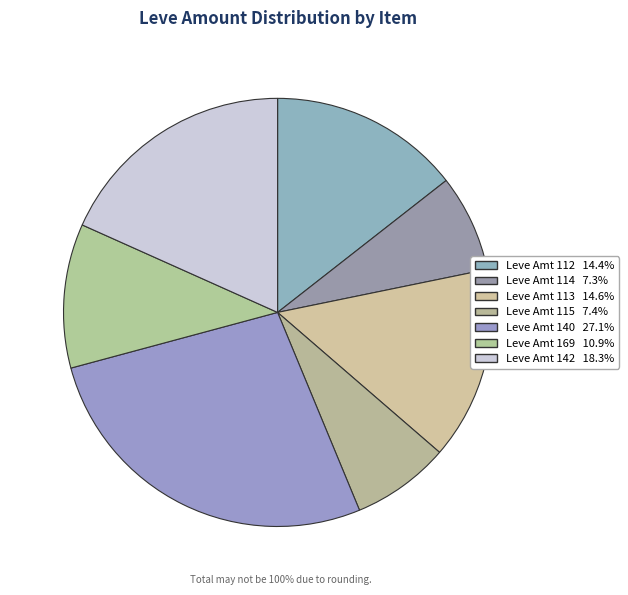

Count the number of slices in the pie.

7